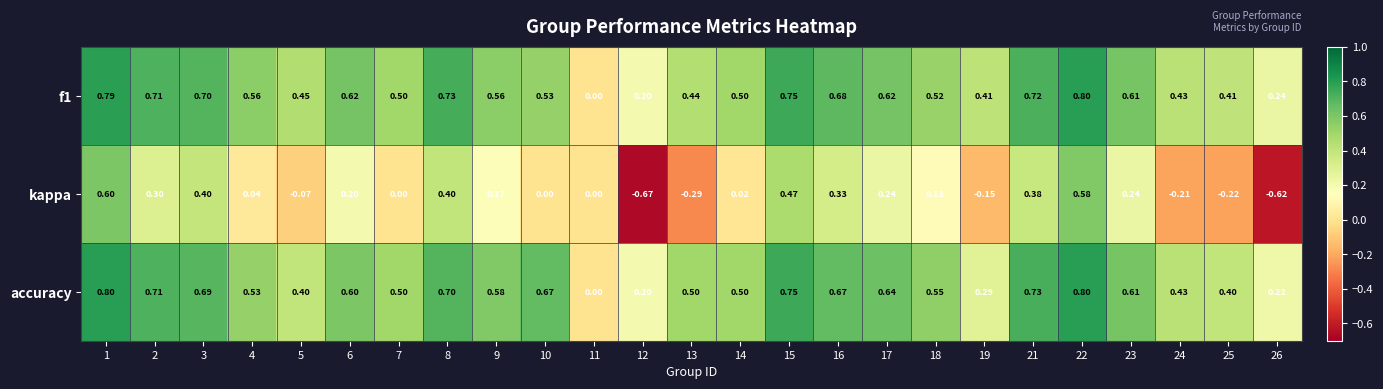

Between 1 and 6, which series saw the biggest shift?

kappa